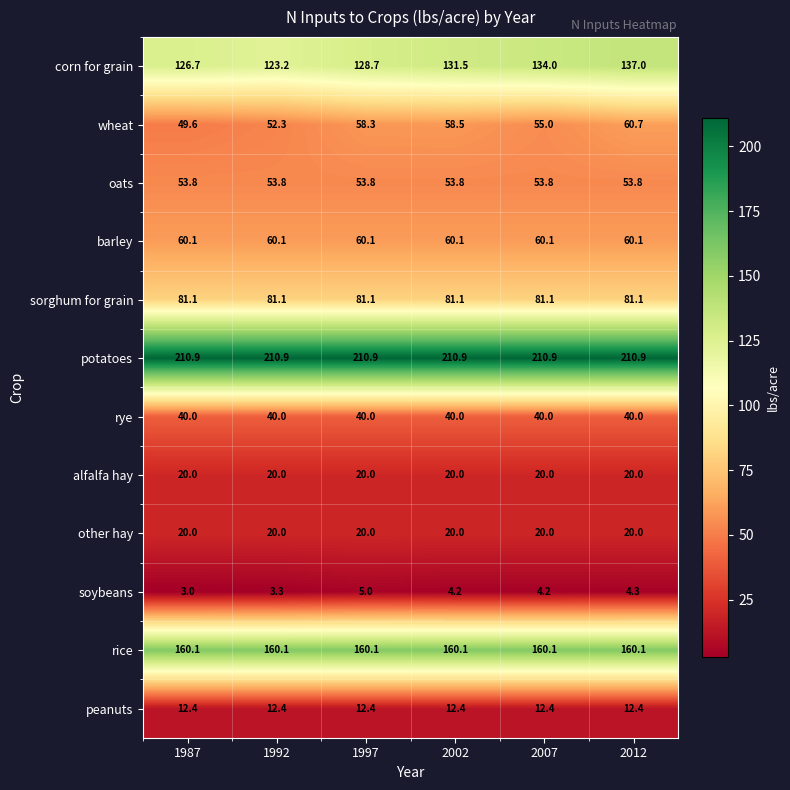

Which series has the widest spread of values?

corn for grain